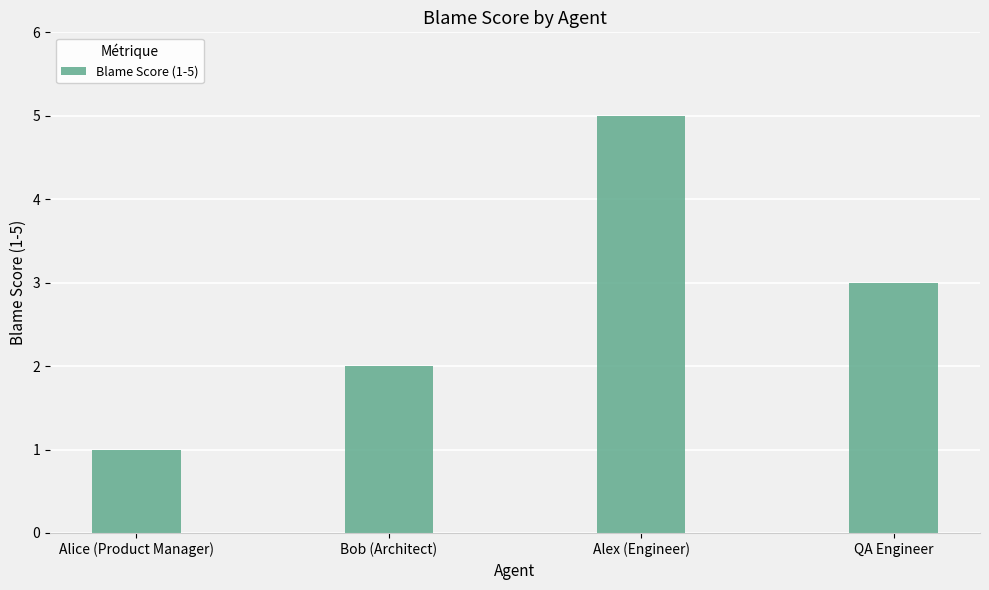

Approximately how many times larger is the value at Alice (Product Manager) compared to QA Engineer?

0.3